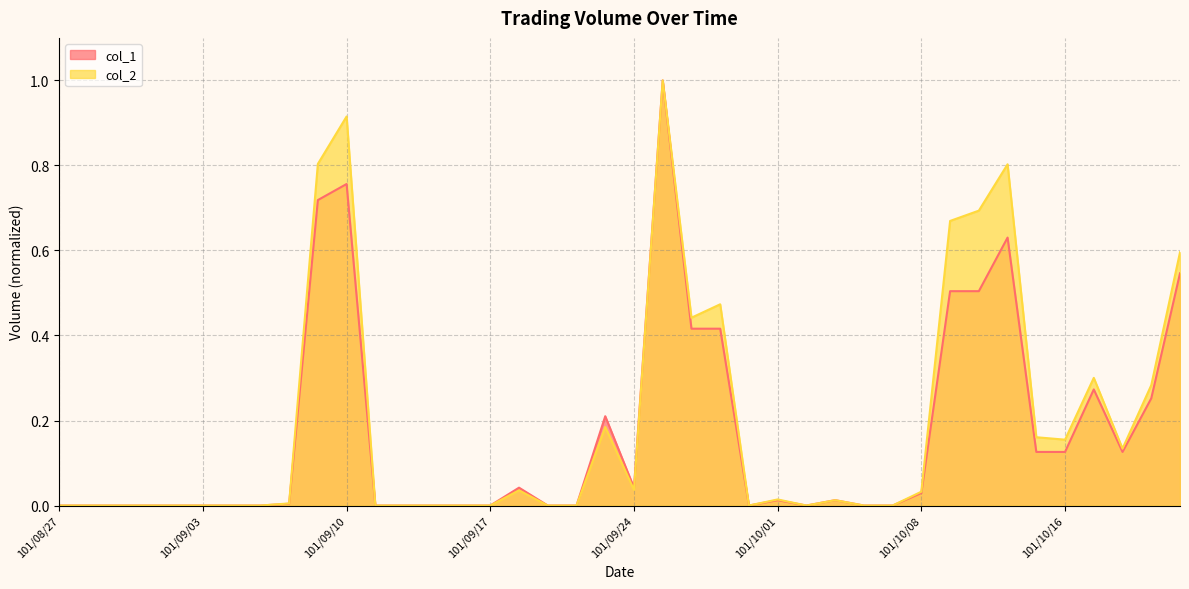

What is the difference between the maximum and minimum values in the col_2 series?

1.0